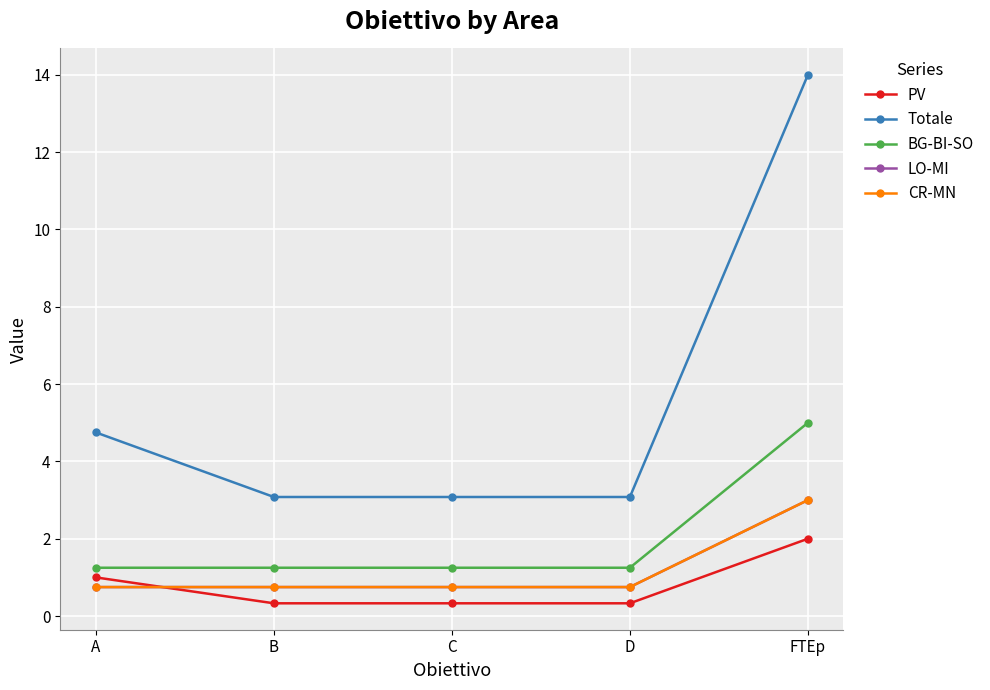

Does the chart have visible grid lines?

Yes